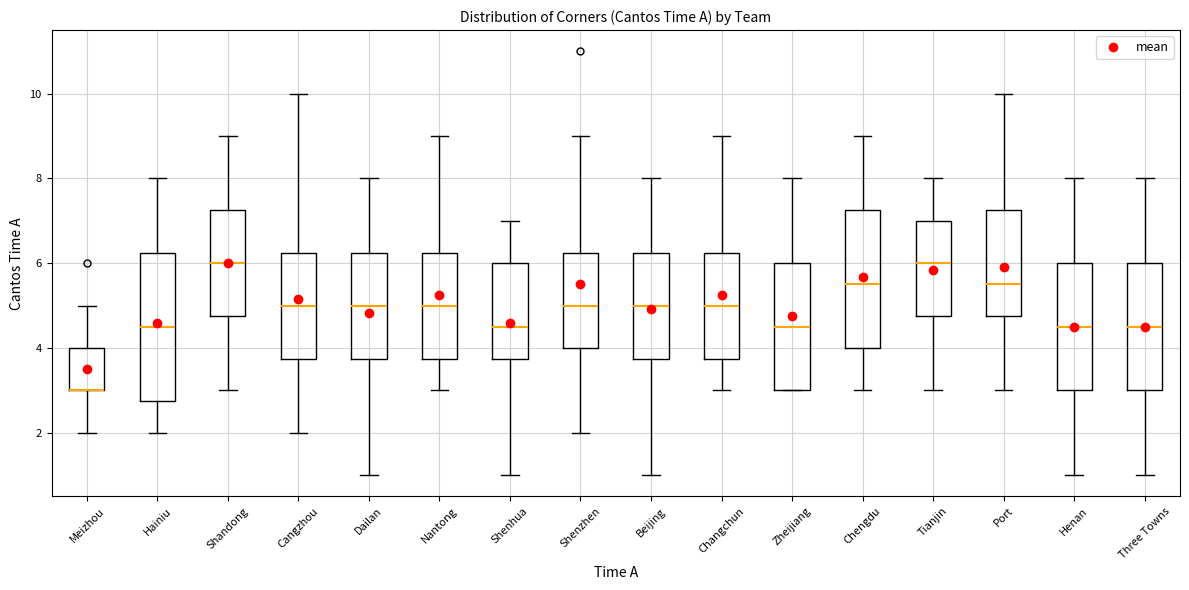

Reading left to right, transcribe this box plot: for each box, give where its median line is, the range the box spans, and where its two whiskers end, as read against the y-axis. The values are not printed on the chart, so give them approximately, as read against the axis.

Meizhou: median 3.0 (drawn on the box's lower edge), box 3.0 to 4.0, whiskers 2.0 to 5.0
Hainiu: median 4.6, box 2.8 to 6.2, whiskers 2.0 to 8.0
Shandong: median 6.0, box 4.8 to 7.2, whiskers 3.0 to 9.0
Cangzhou: median 5.0, box 3.8 to 6.2, whiskers 2.0 to 10.0
Dailan: median 5.0, box 3.8 to 6.2, whiskers 1.0 to 8.0
Nantong: median 5.0, box 3.8 to 6.2, whiskers 3.0 to 9.0
Shenhua: median 4.6, box 3.8 to 6.0, whiskers 1.0 to 7.0
Shenzhen: median 5.0, box 4.0 to 6.2, whiskers 2.0 to 9.0
Beijing: median 5.0, box 3.8 to 6.2, whiskers 1.0 to 8.0
Changchun: median 5.0, box 3.8 to 6.2, whiskers 3.0 to 9.0
Zheijiang: median 4.6, box 3.0 to 6.0, whiskers 3.0 to 8.0
Chengdu: median 5.6, box 4.0 to 7.2, whiskers 3.0 to 9.0
Tianjin: median 6.0, box 4.8 to 7.0, whiskers 3.0 to 8.0
Port: median 5.6, box 4.8 to 7.2, whiskers 3.0 to 10.0
Henan: median 4.6, box 3.0 to 6.0, whiskers 1.0 to 8.0
Three Towns: median 4.6, box 3.0 to 6.0, whiskers 1.0 to 8.0